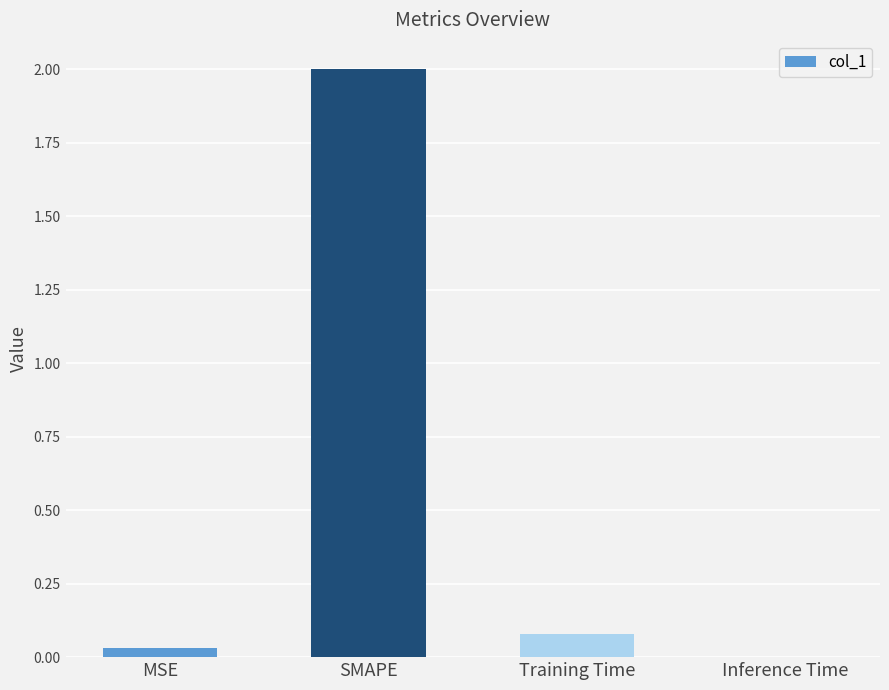

Does the chart contain stacked bars?

No